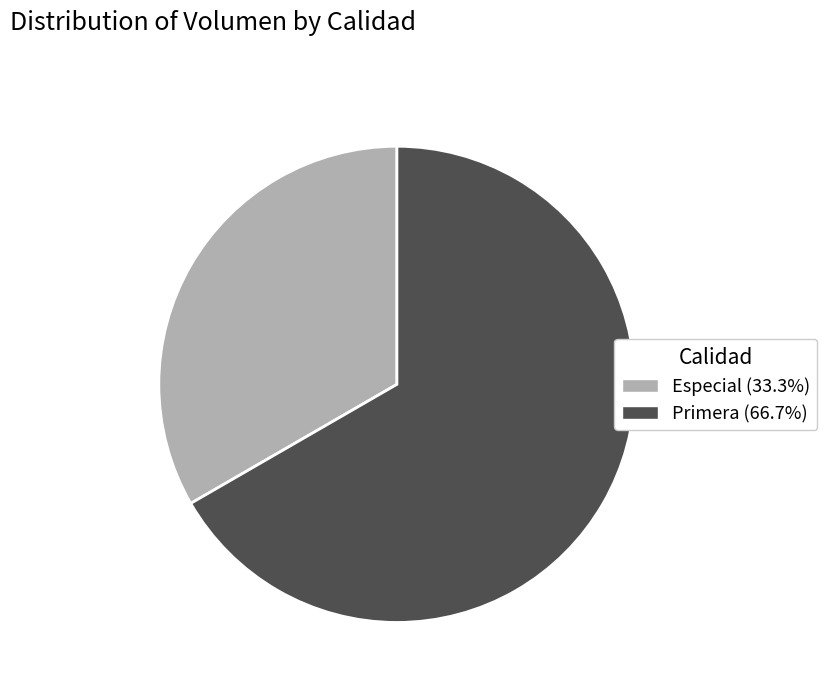

Rank the categories by value from highest to lowest.

Primera, Especial